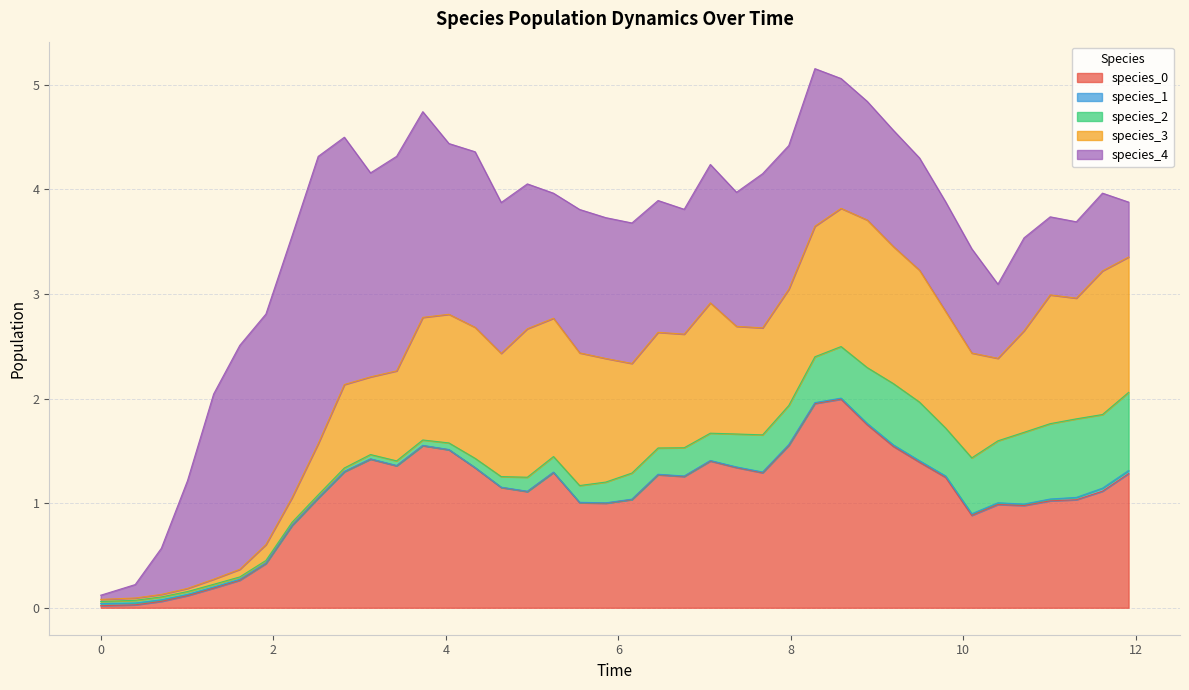

What is the difference between the maximum and minimum values in the species_3 series?

1.4